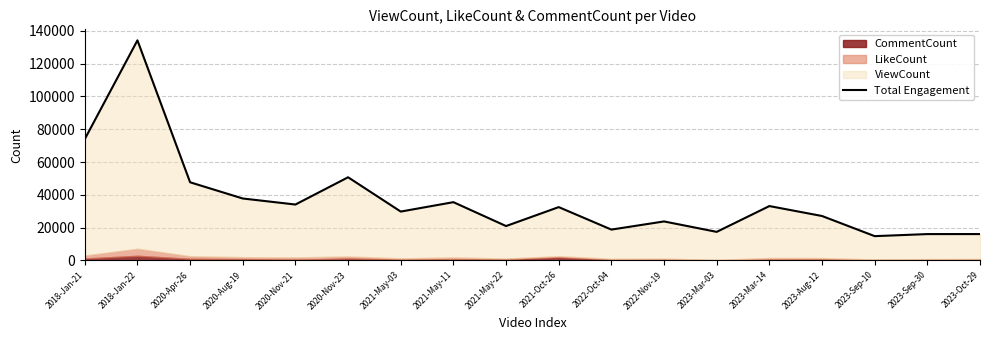

What position from the left is 2023-Mar-14?

14